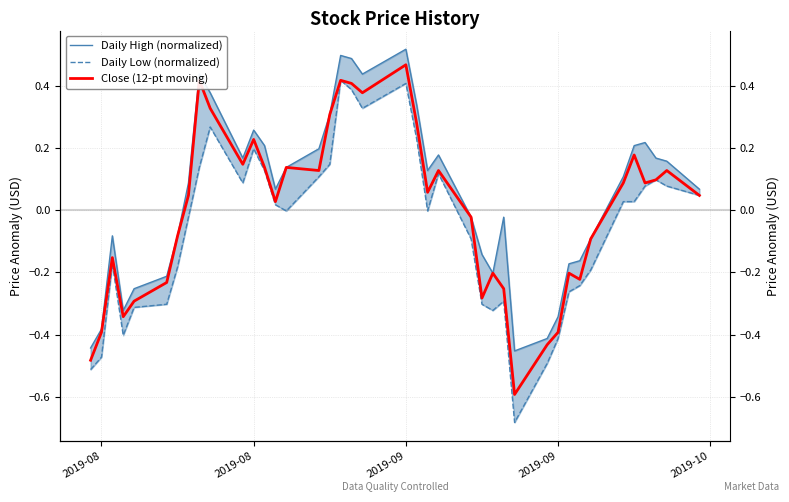

How many lines are shown in the chart?

3